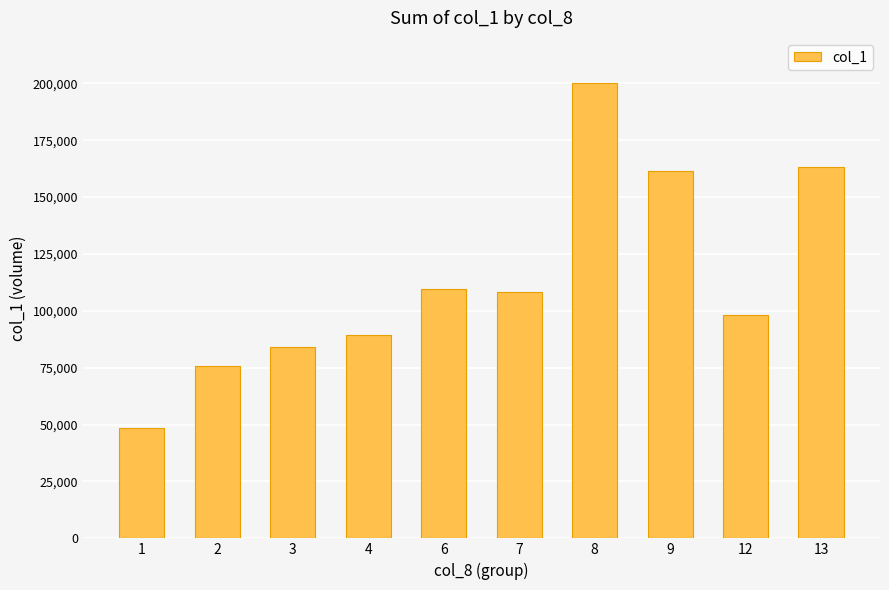

True or false: the data shows 161470 at 9.

True